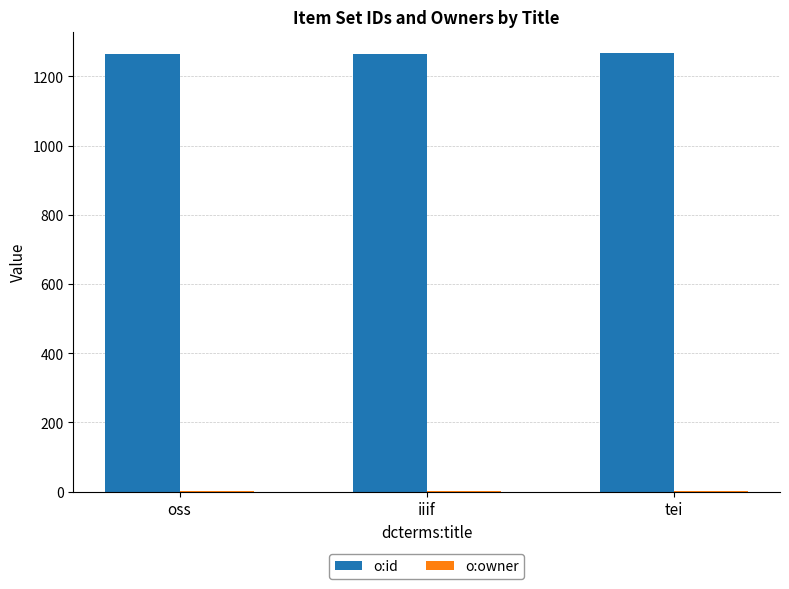

The o:id series shows 1265 at iiif. True or false?

True